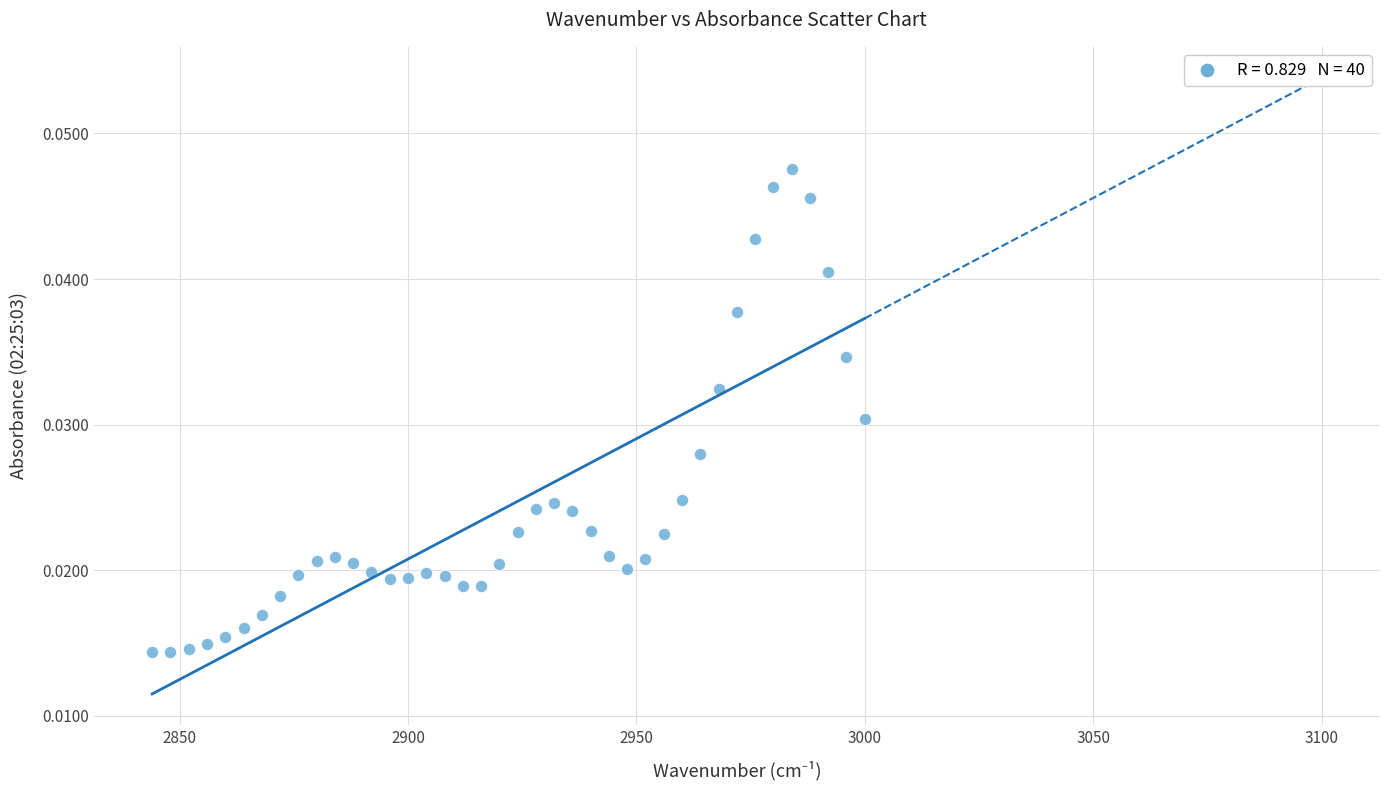

What is the range of X values (max minus min)?

156.0